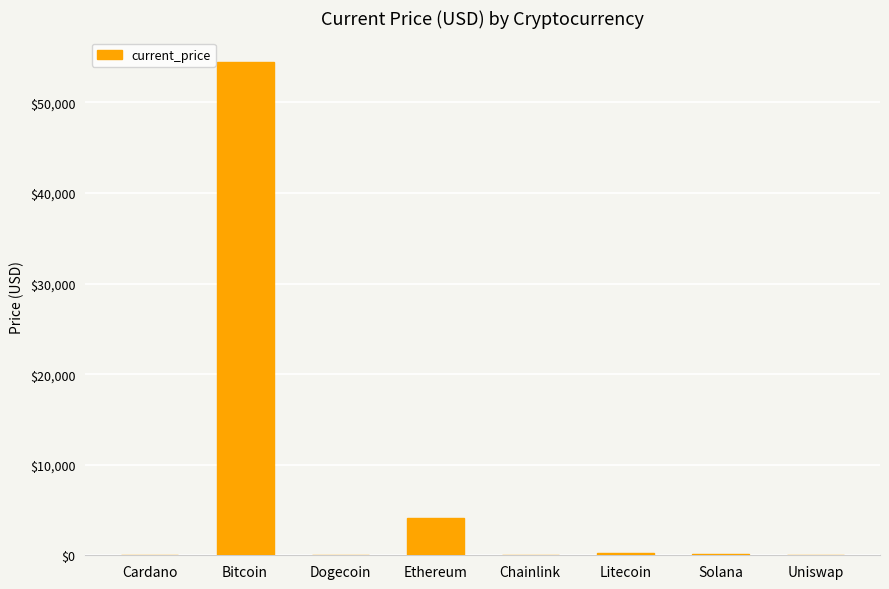

True or false: the data shows 1.6 at Cardano.

True